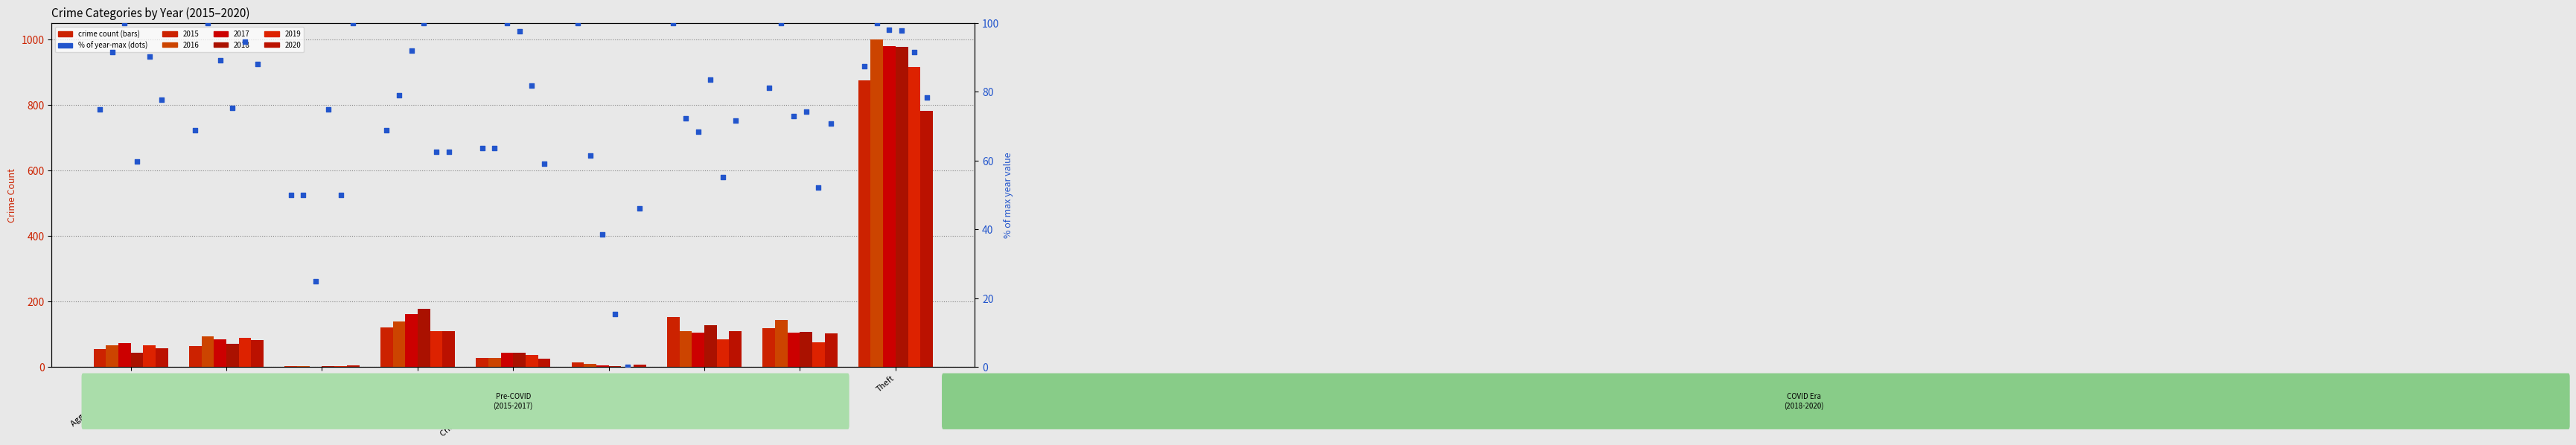

Which series contains the lowest Y value?

2019 pct